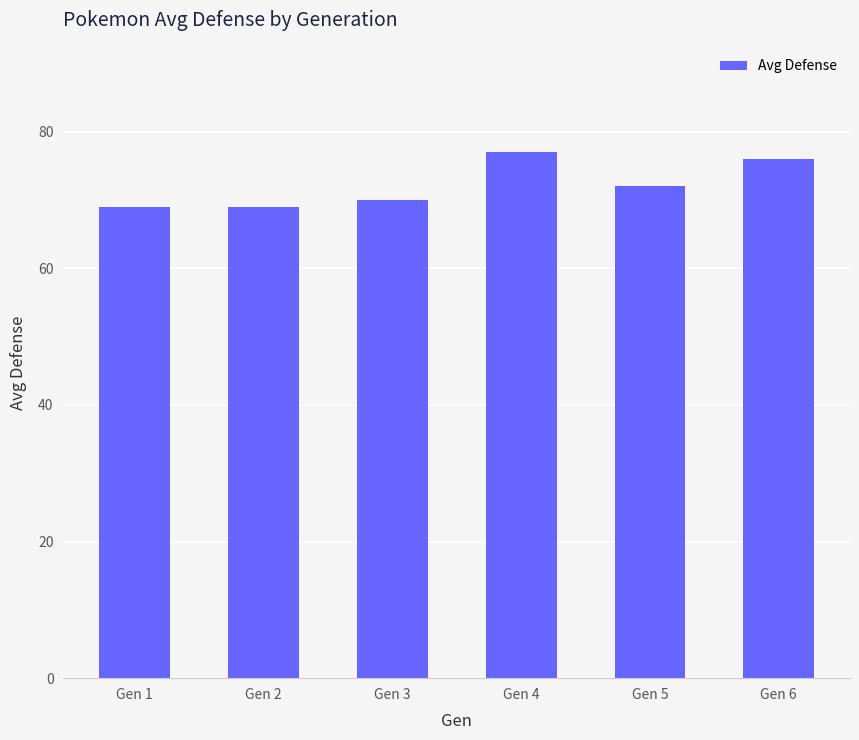

What is the value of the 4th bar from the left?

77